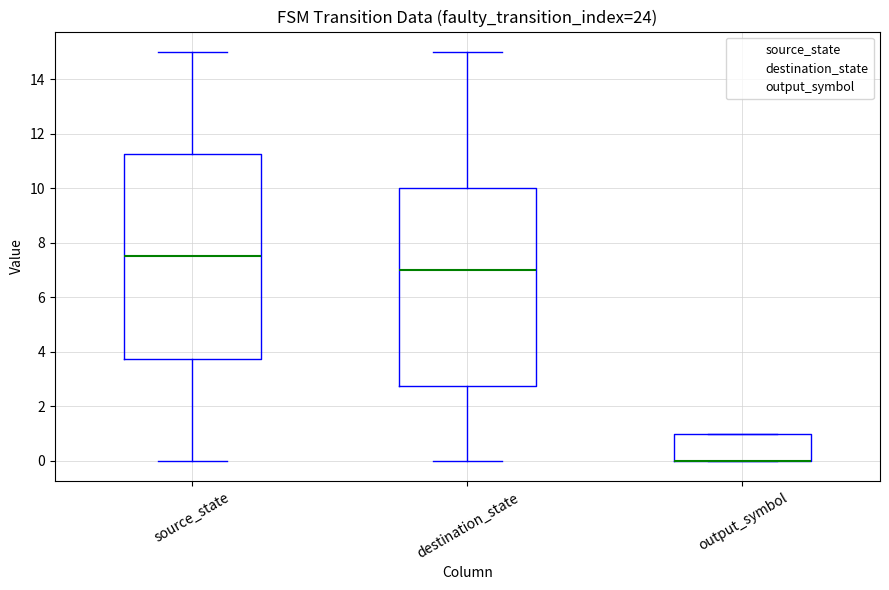

Comparing the boxes themselves (not the whiskers), which one is the tallest?

source_state